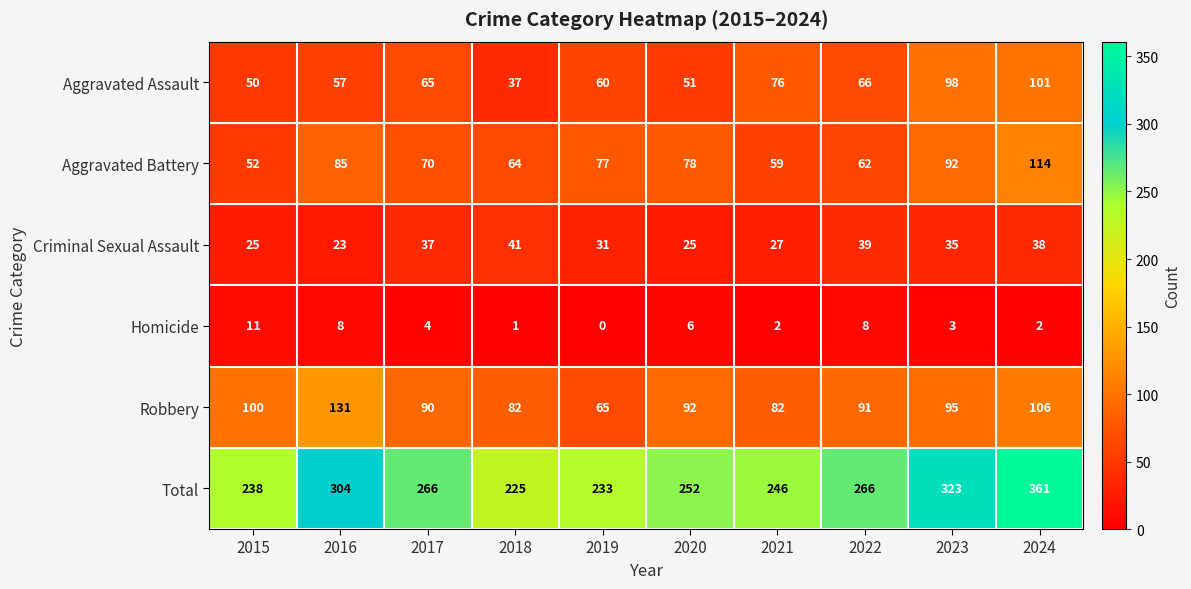

Which series has the largest total across all categories?

Total